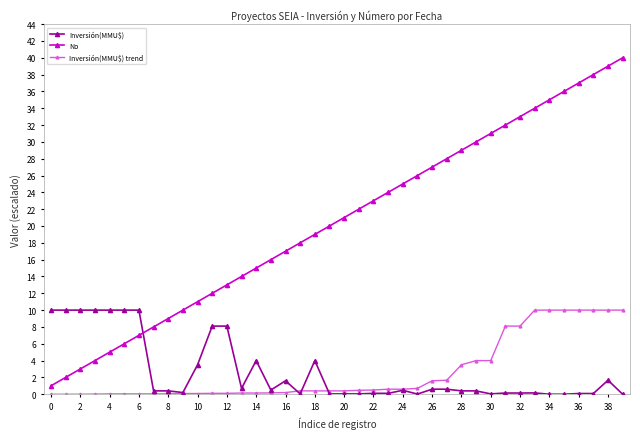

True or false: No and Inversión(MMU$) trend intersect in this chart.

False